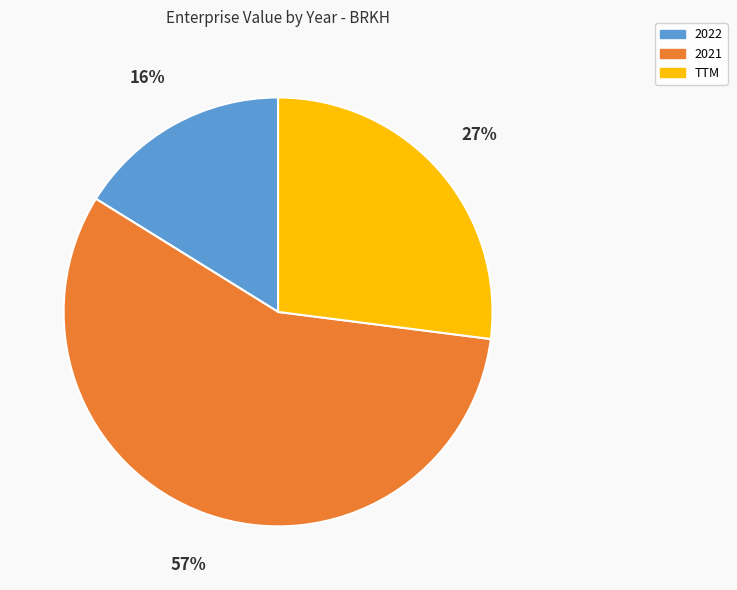

How many slices are in this pie chart?

3